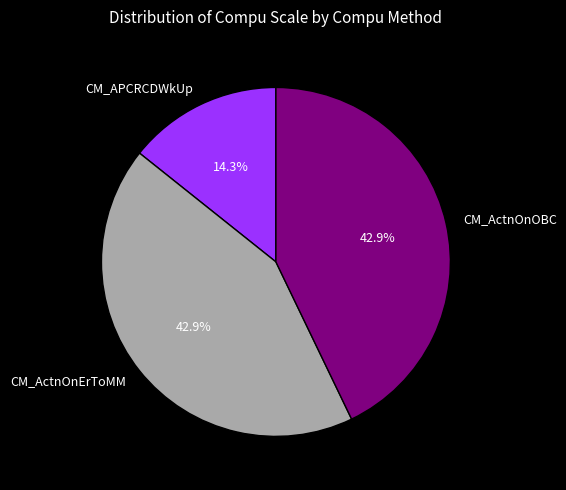

Is it true that CM_ActnOnOBC is 37% of the pie?

False